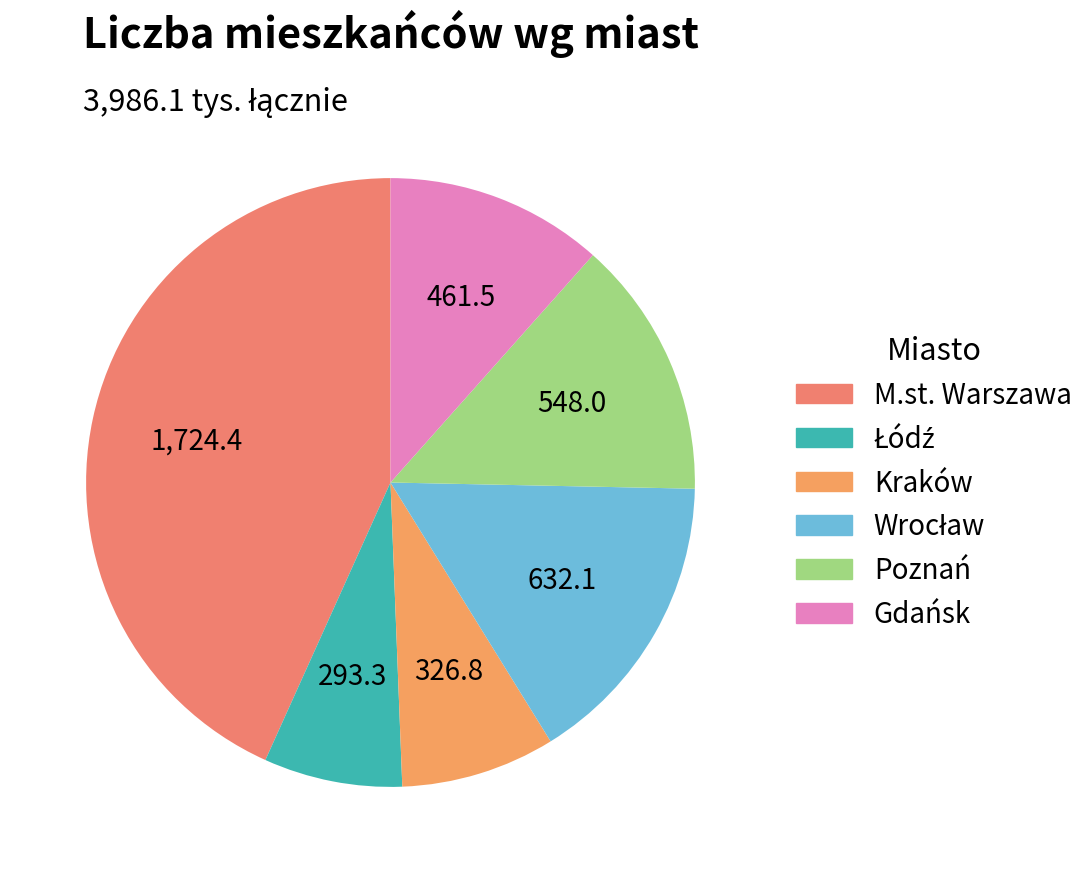

Does Wrocław account for over 50% of the chart?

No